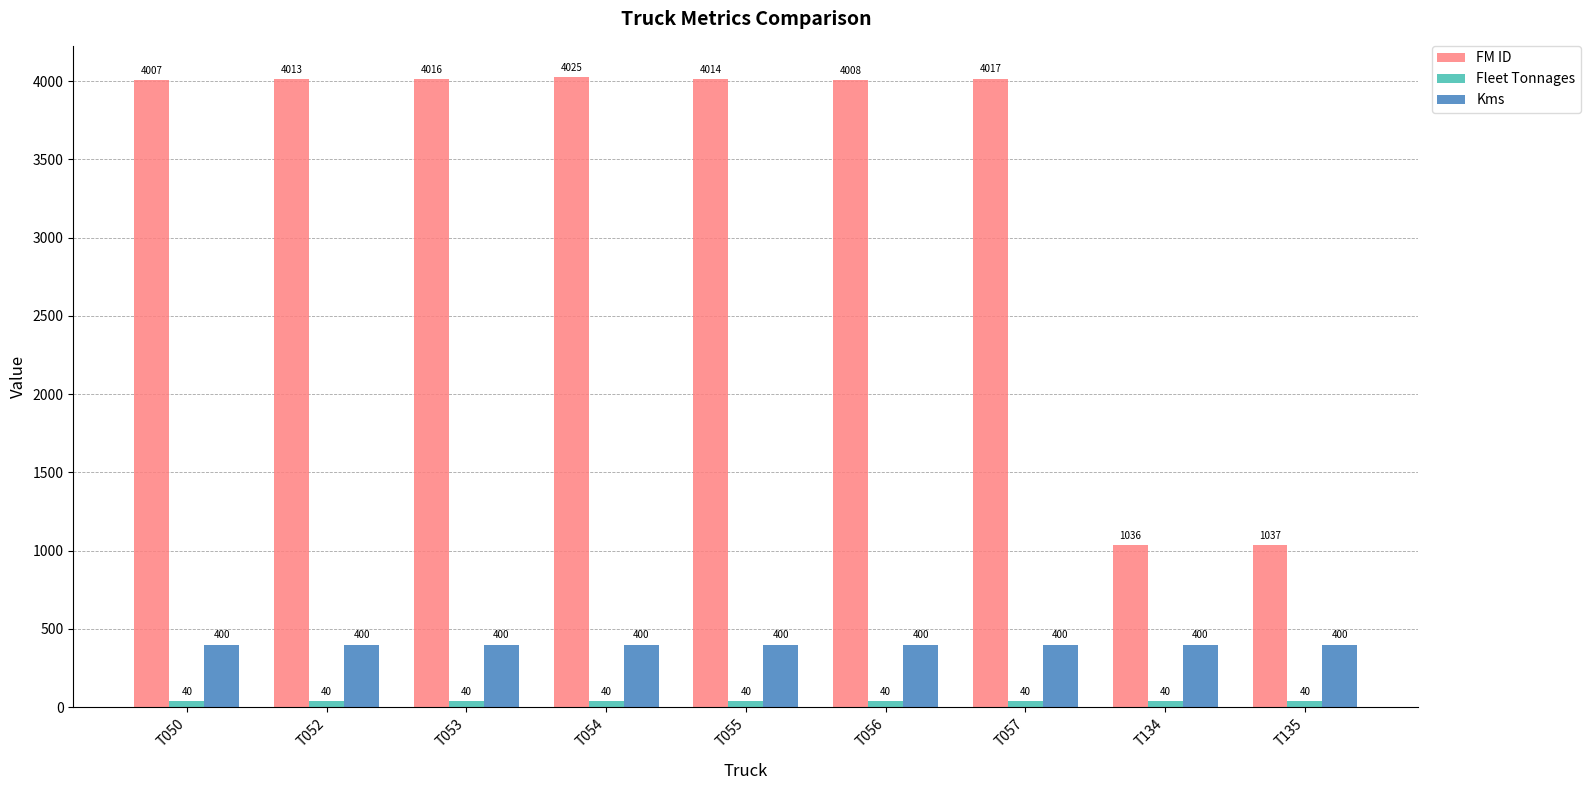

What is the maximum value shown in the chart?

4025